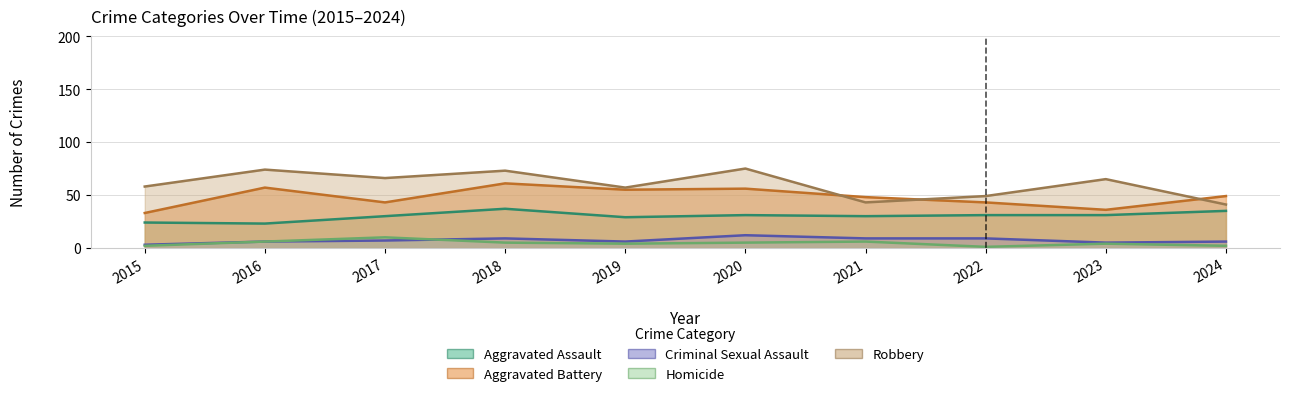

How many lines are shown in the chart?

5